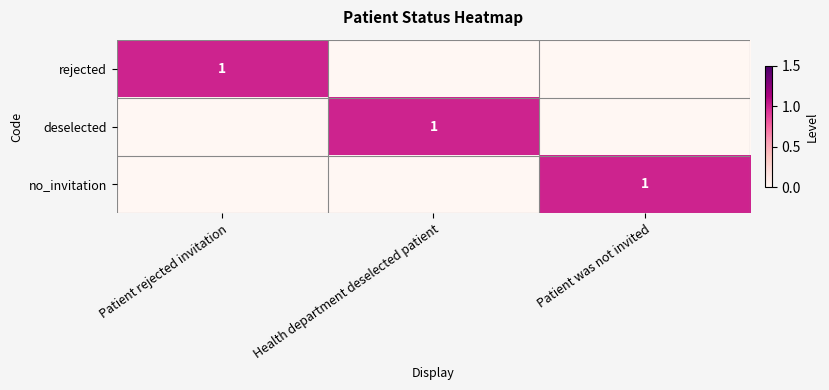

The value of no_invitation at Patient was not invited is 1. True or false?

True